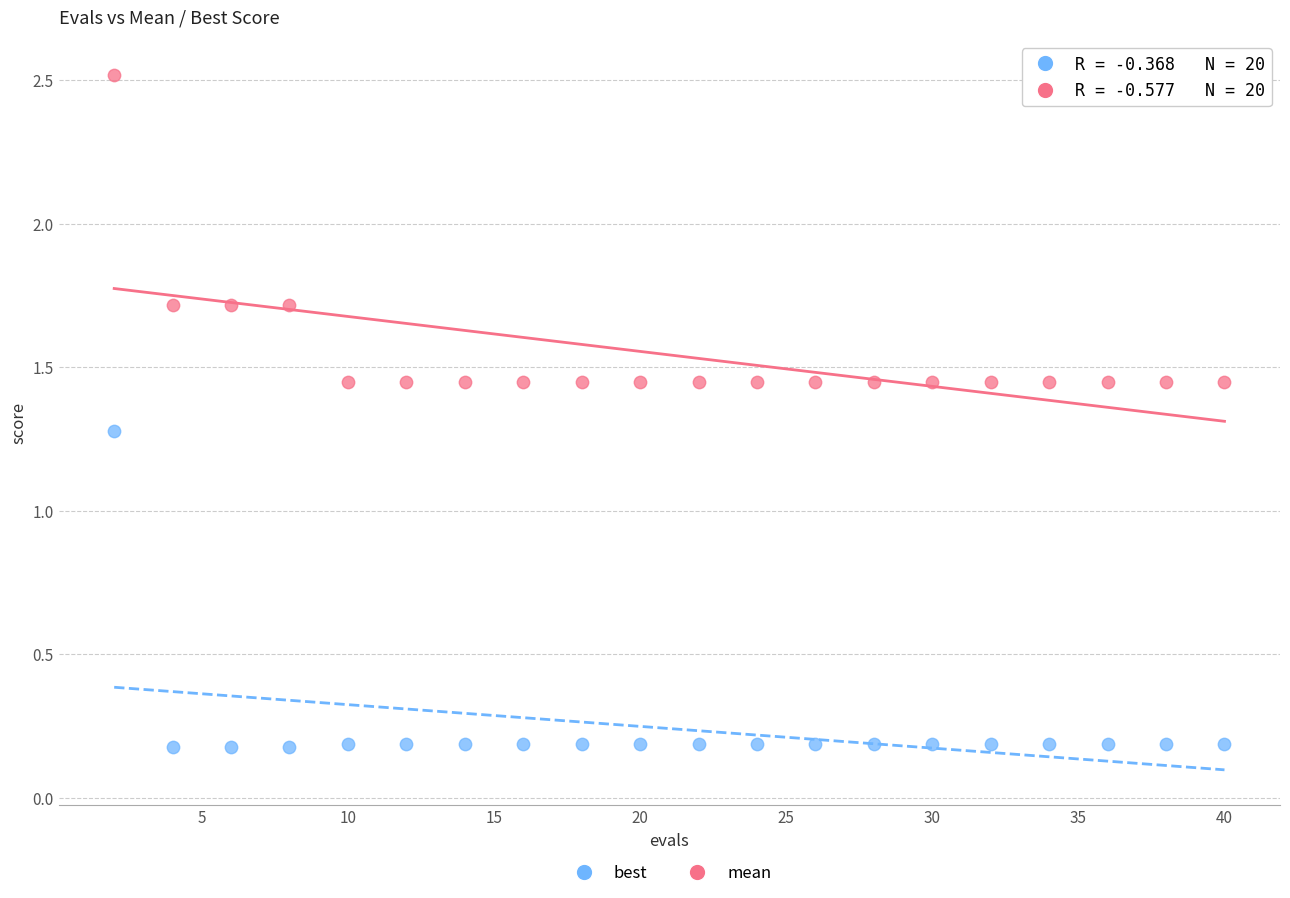

Which series contains the lowest Y value?

best